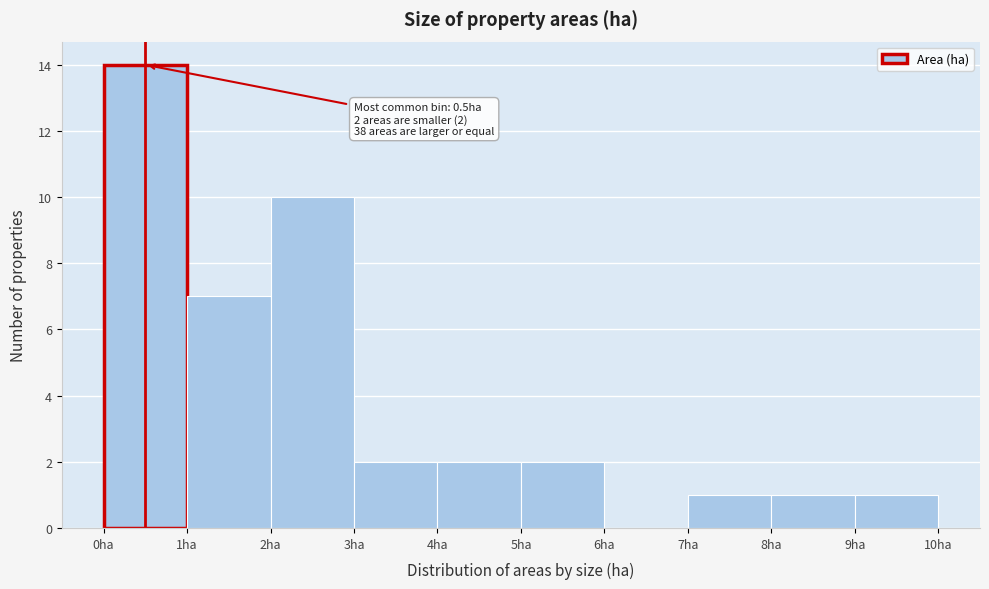

Which range on the x-axis has the tallest bar?

0 to 1